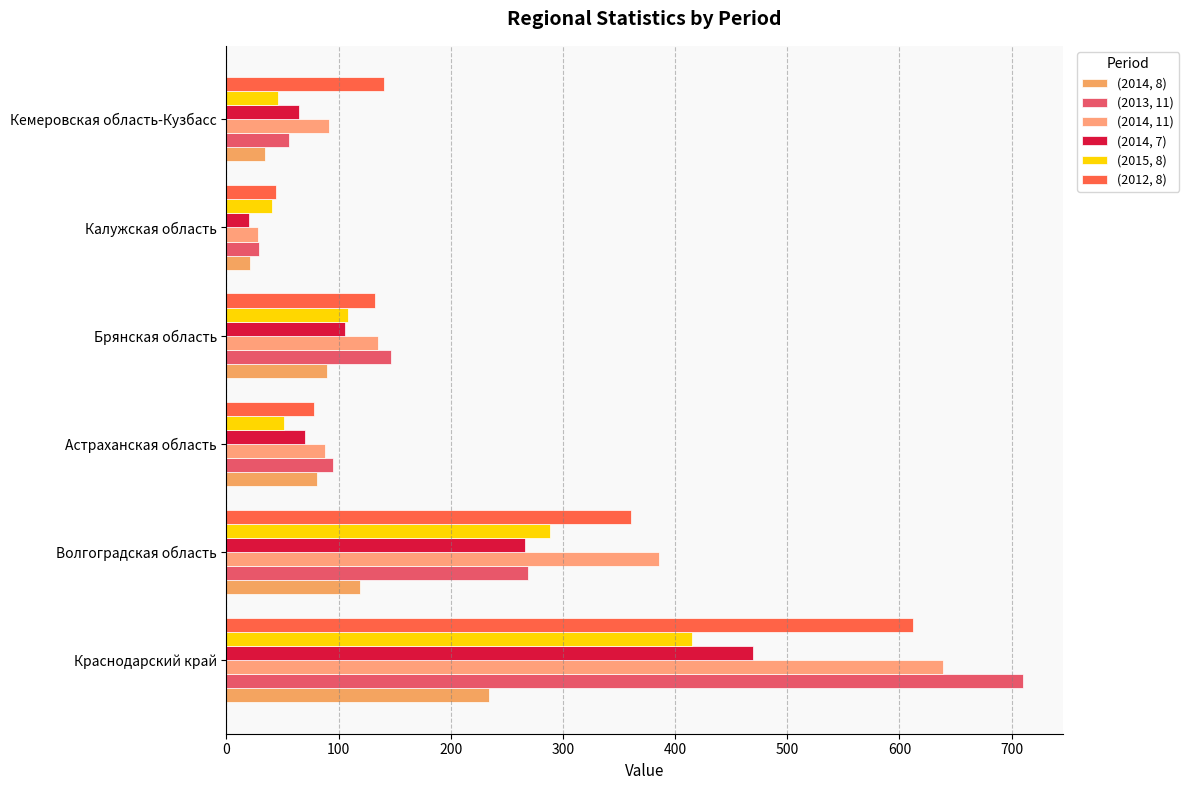

What is the highest value of the (2015, 8) series?

415